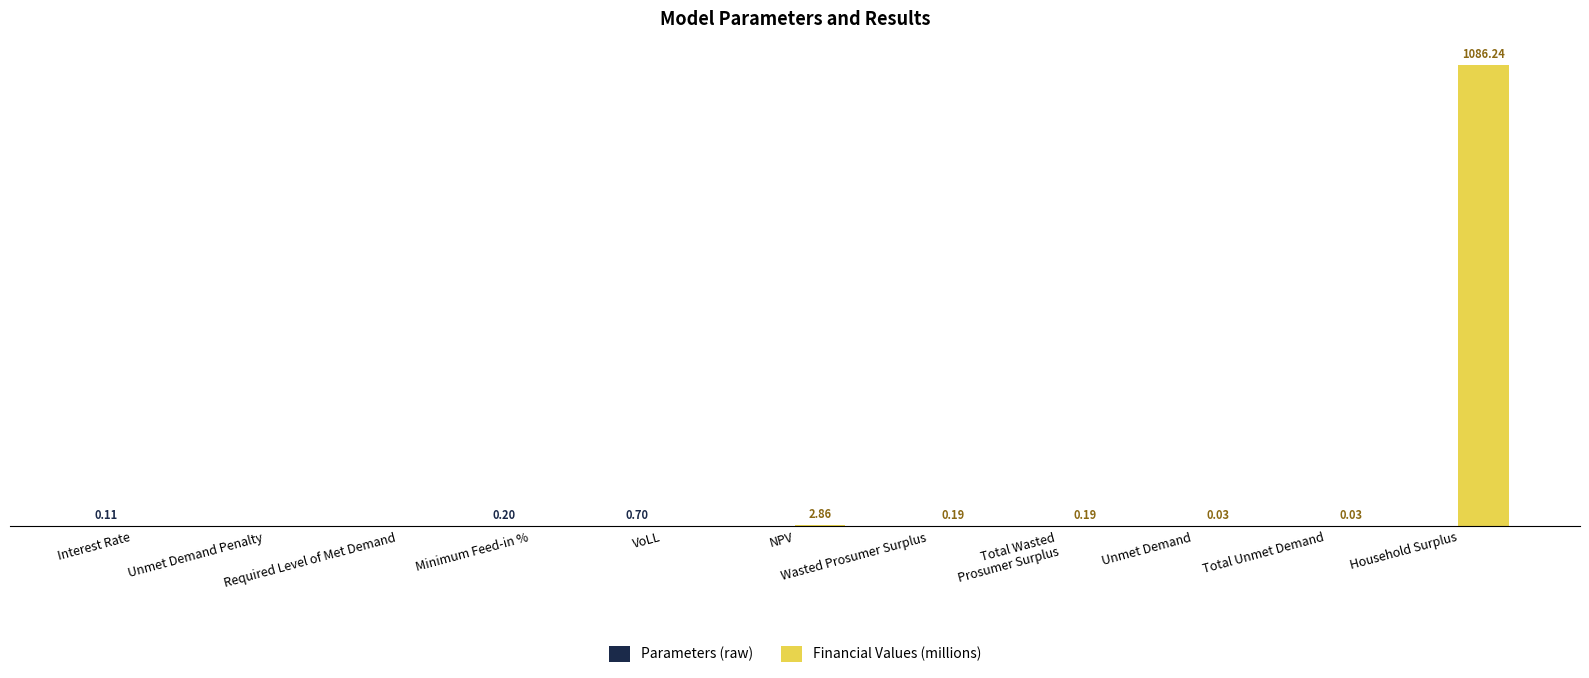

Are the bars grouped side by side (vs. stacked)?

Yes